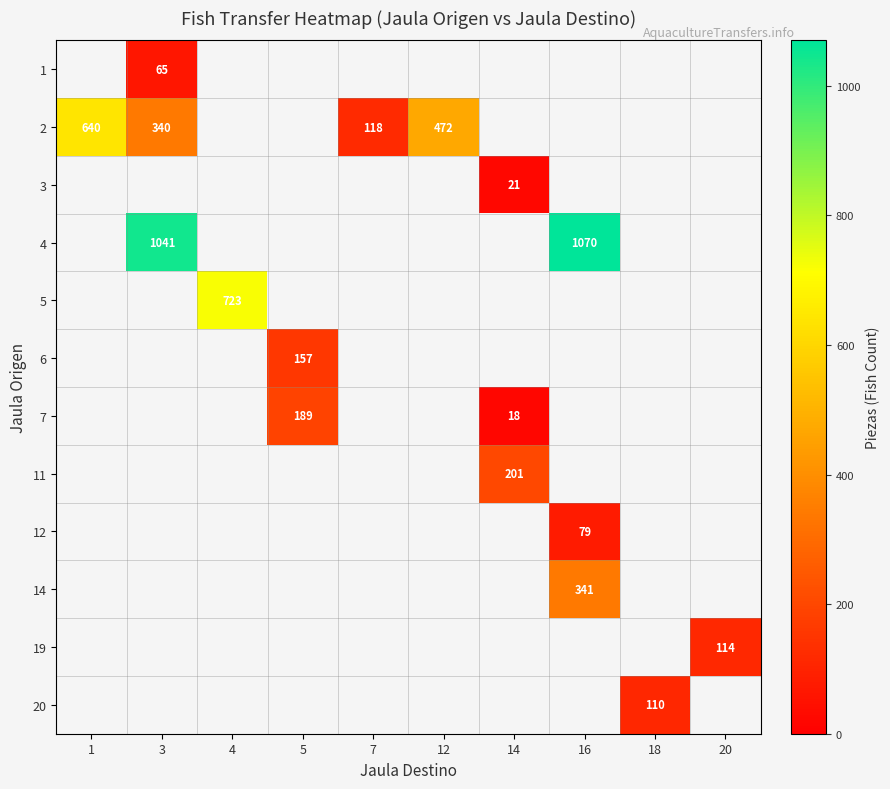

Between 3 and 5, which is larger?

5